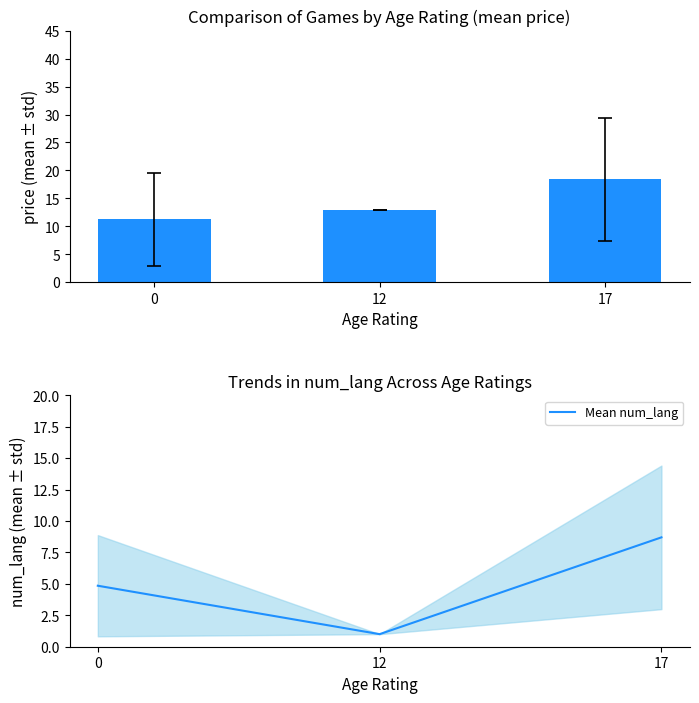

List the labels in order of Mean num_lang value, largest first.

17, 0, 12